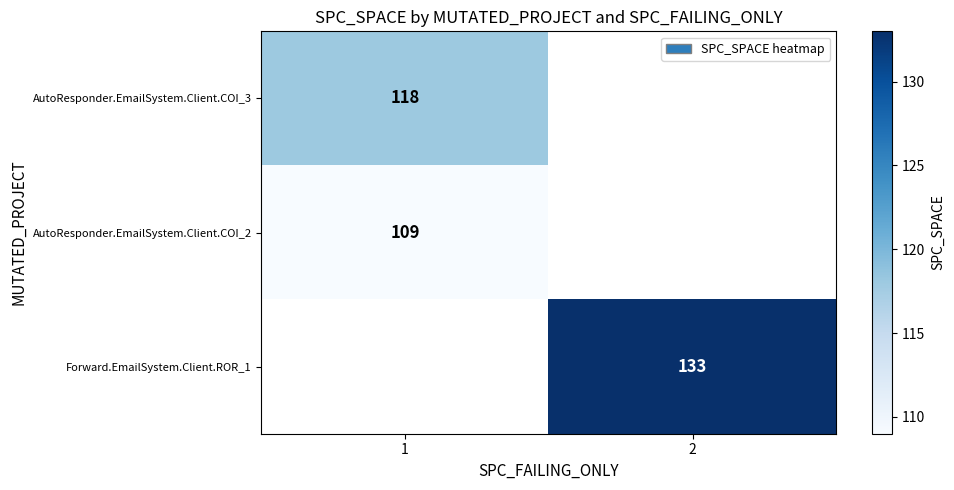

Is it true that AutoResponder.EmailSystem.Client.COI_3 equals 60 at 1?

False